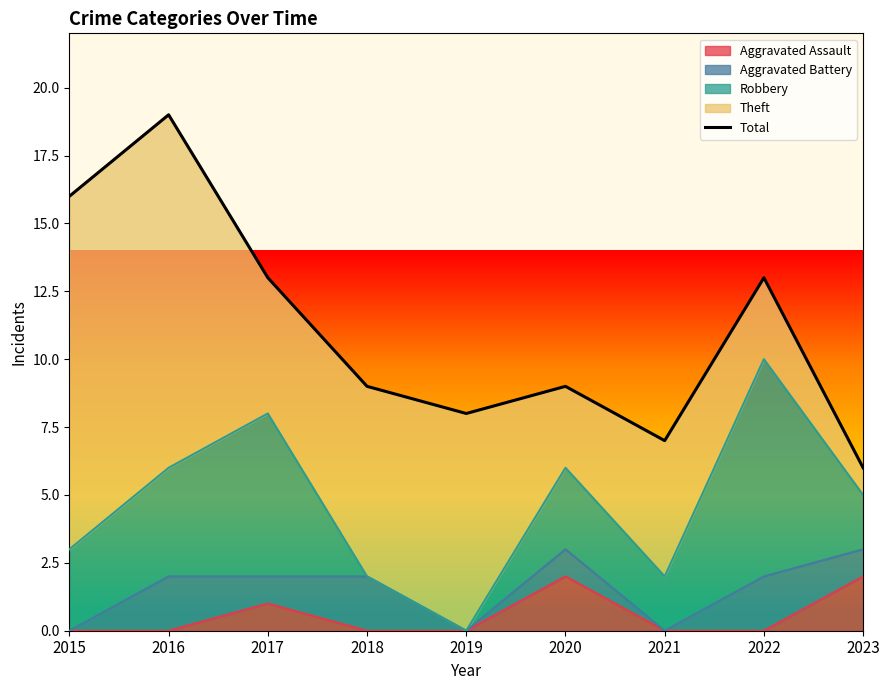

Rank the categories by value from highest to lowest.

2016, 2015, 2017, 2022, 2018, 2020, 2019, 2021, 2023